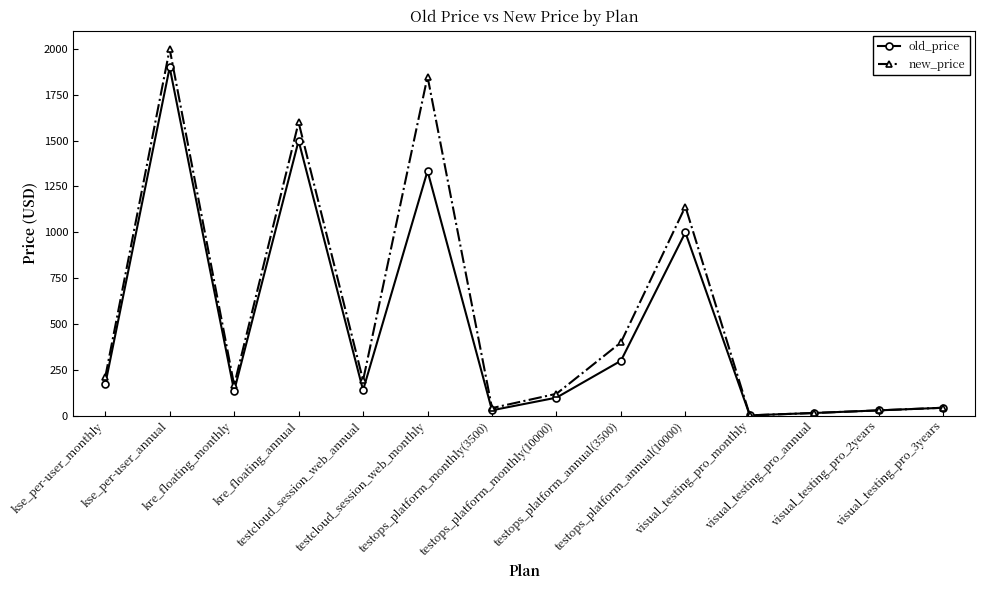

What is the maximum value for old_price?

1899.0